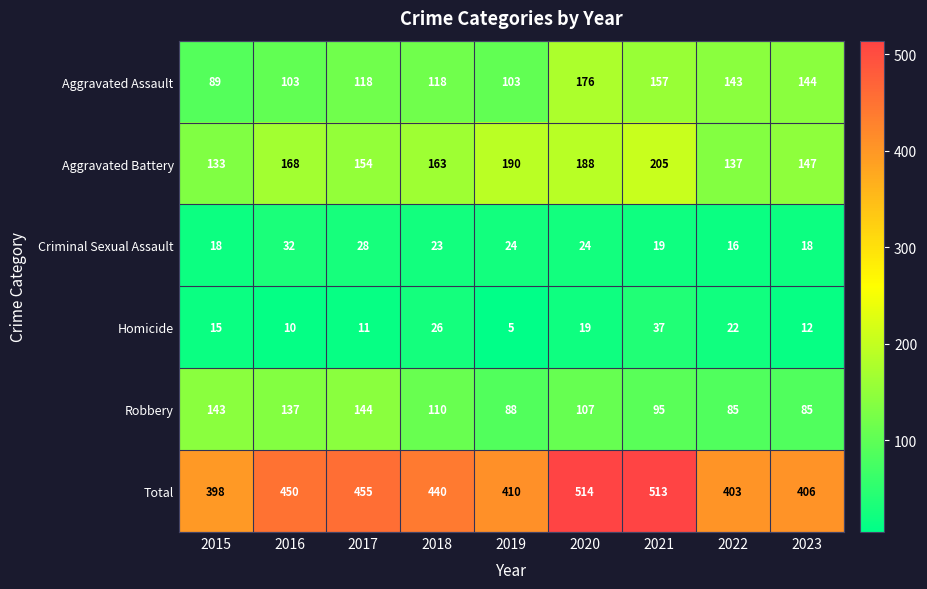

How many values in the Homicide series are below 15?

4